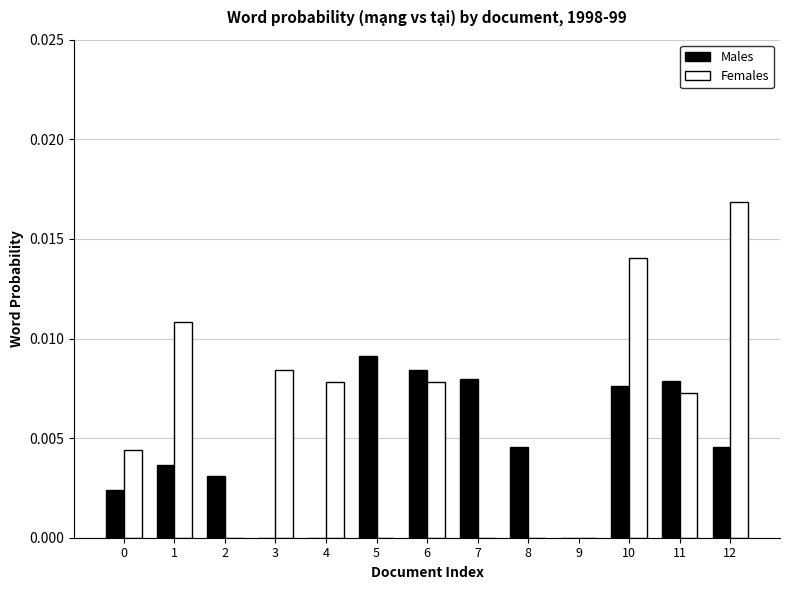

How many distinct data groups are displayed?

2